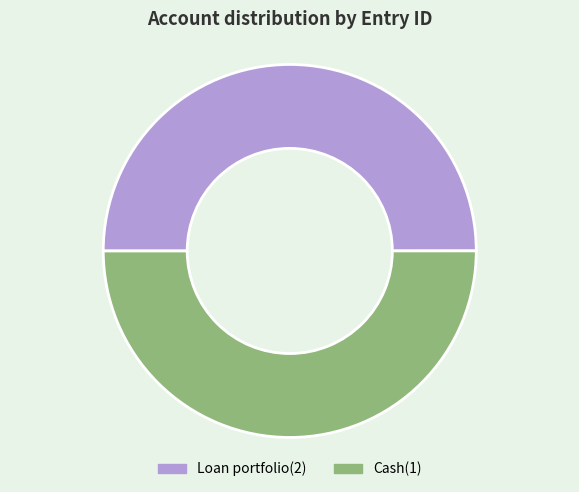

The Loan portfolio(2) slice represents 64% of the pie. True or false?

False